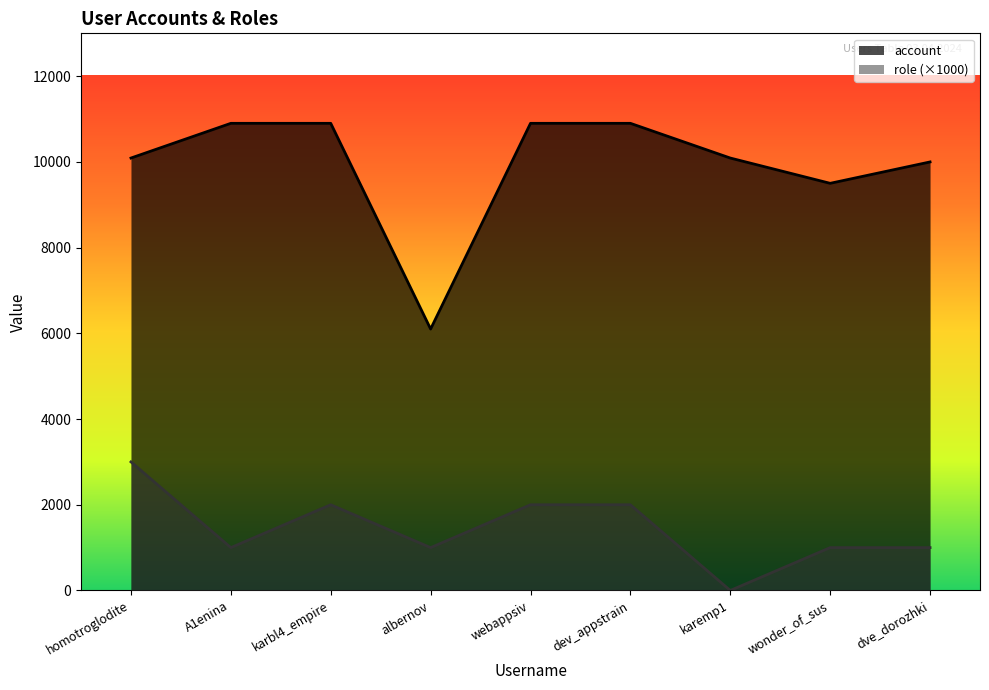

Read the role value at webappsiv.

2000